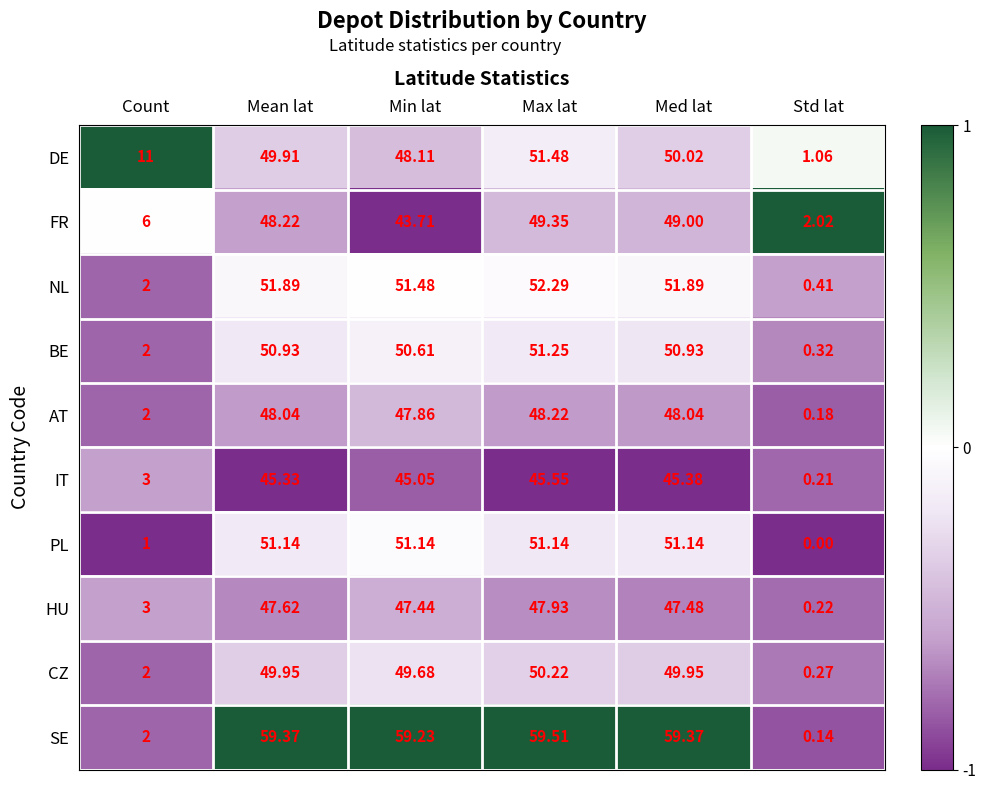

Which series has the largest range (max minus min)?

SE